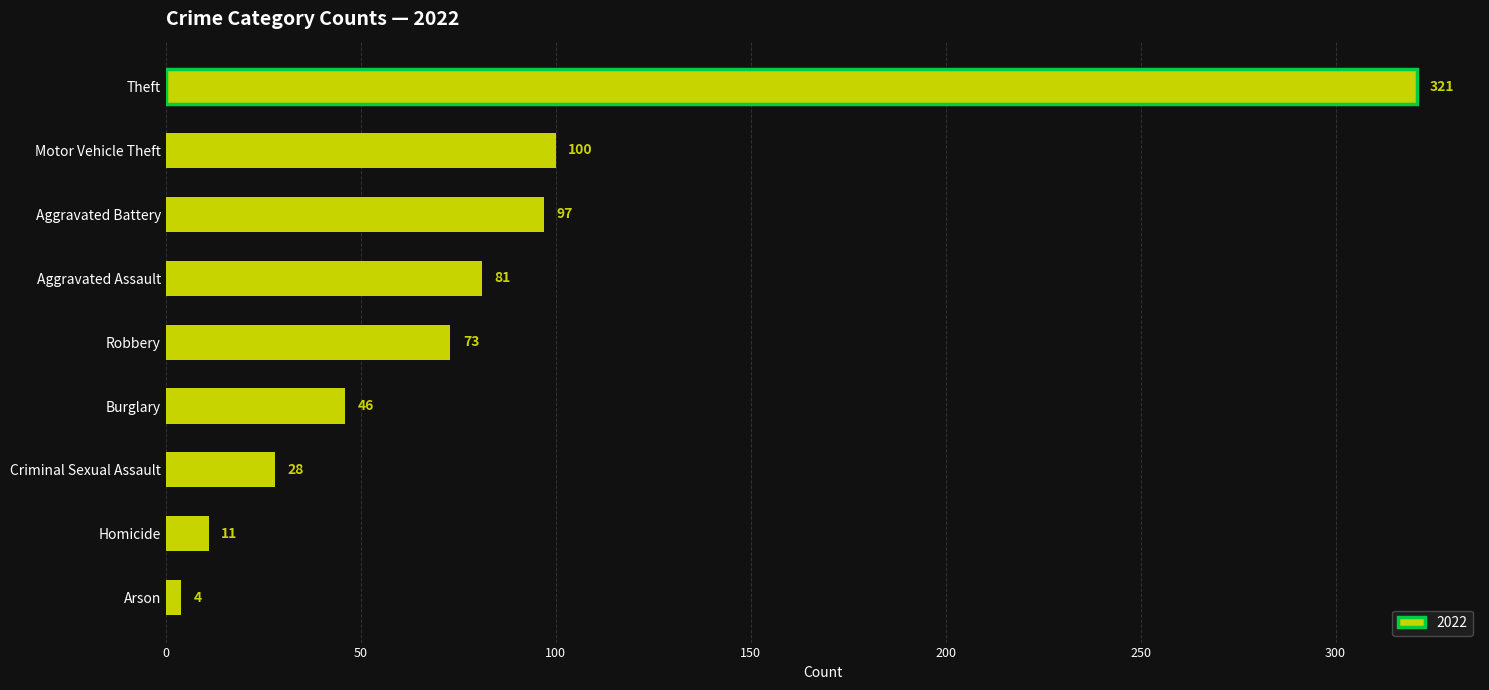

How many data points are less than 73?

4